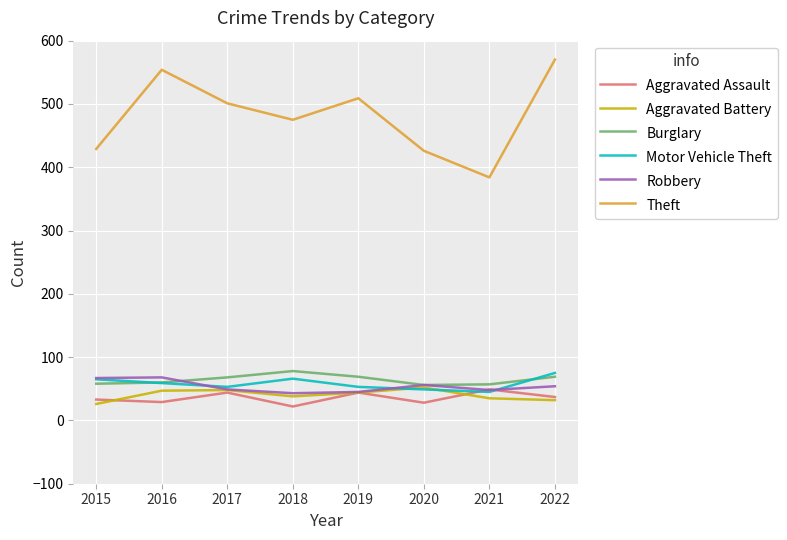

True or false: Aggravated Assault has a value of 28 at 2020.

True